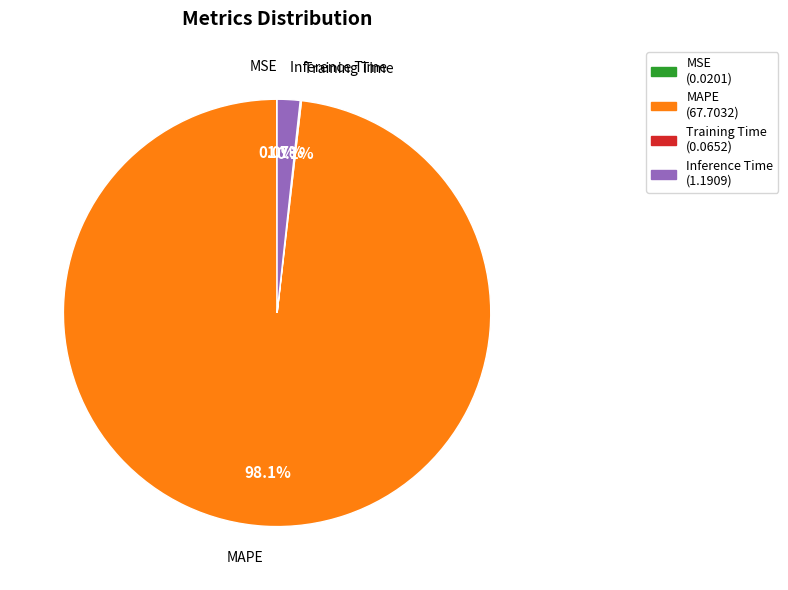

Does any single category account for the majority?

Yes